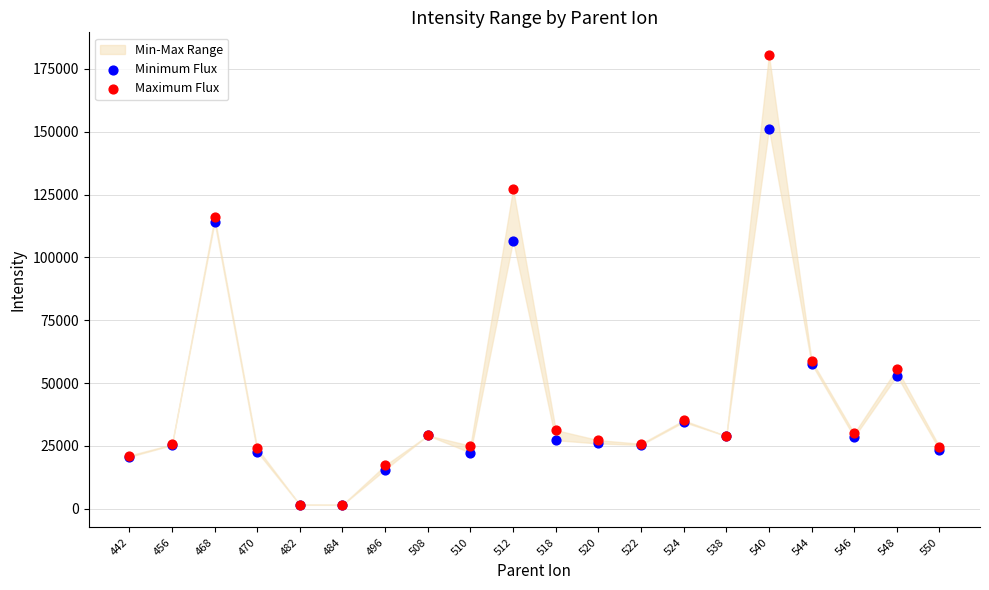

Which series contains the highest Y value?

Maximum Flux